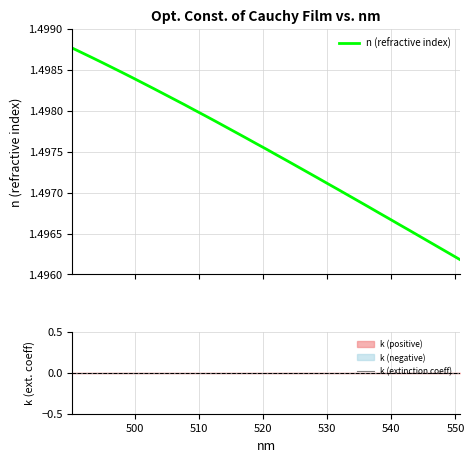

True or false: k (extinction coeff) and n (refractive index) intersect in this chart.

False